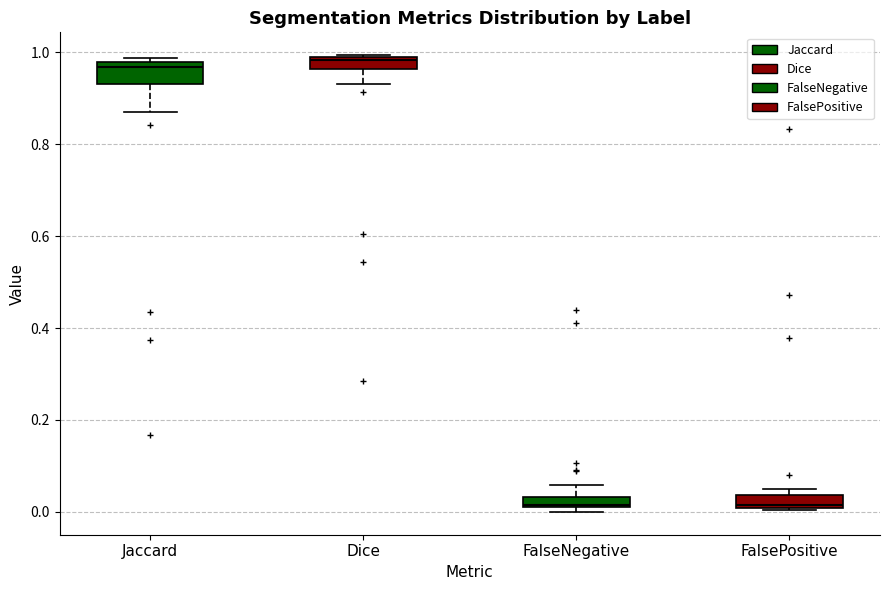

Where is the upper edge of the box for FalseNegative on the y-axis? The values are not printed on the chart, so give them approximately, as read against the axis.

0.04